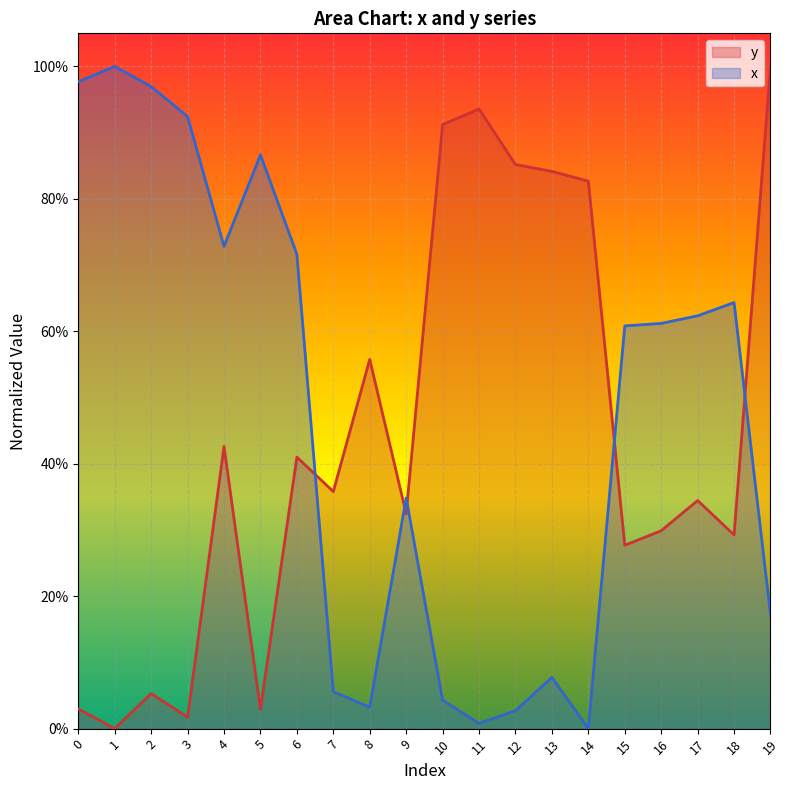

Is it true that x equals 0.1 at 10?

False